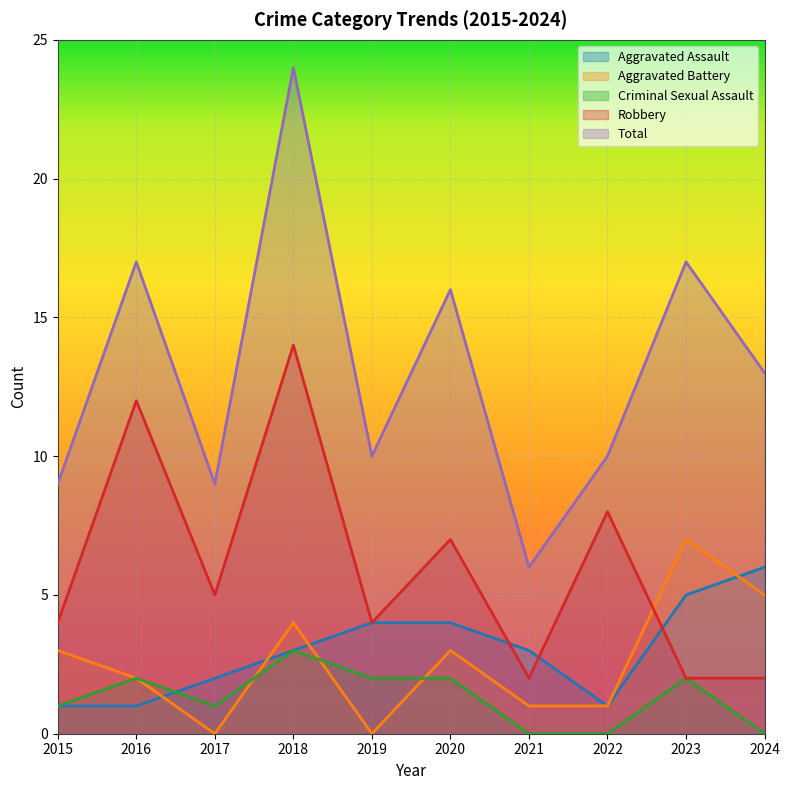

At which label does Aggravated Assault first exceed 3?

2019